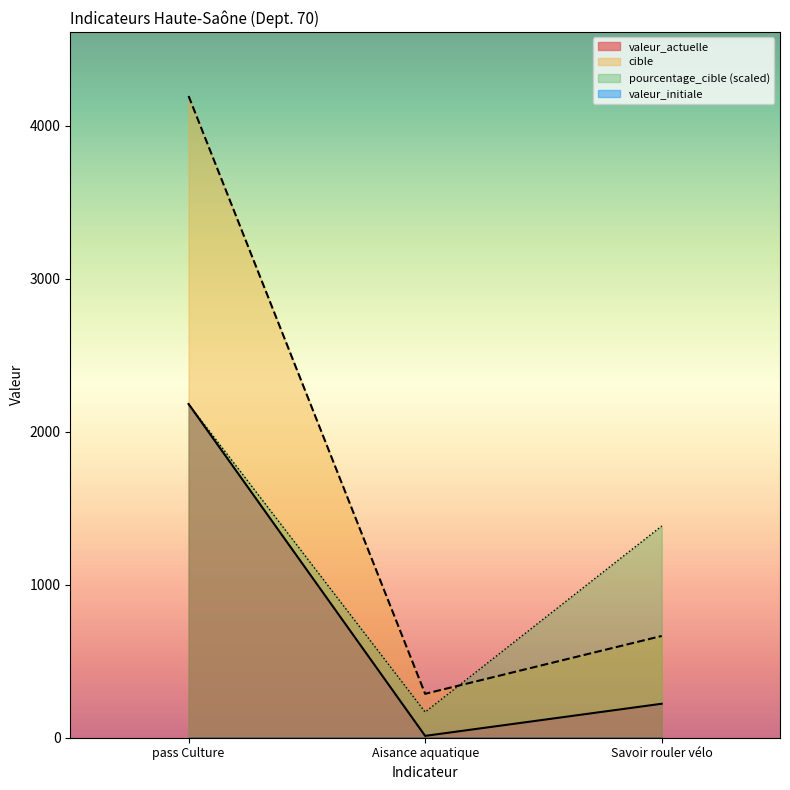

At which label does valeur_actuelle first exceed 222?

pass Culture